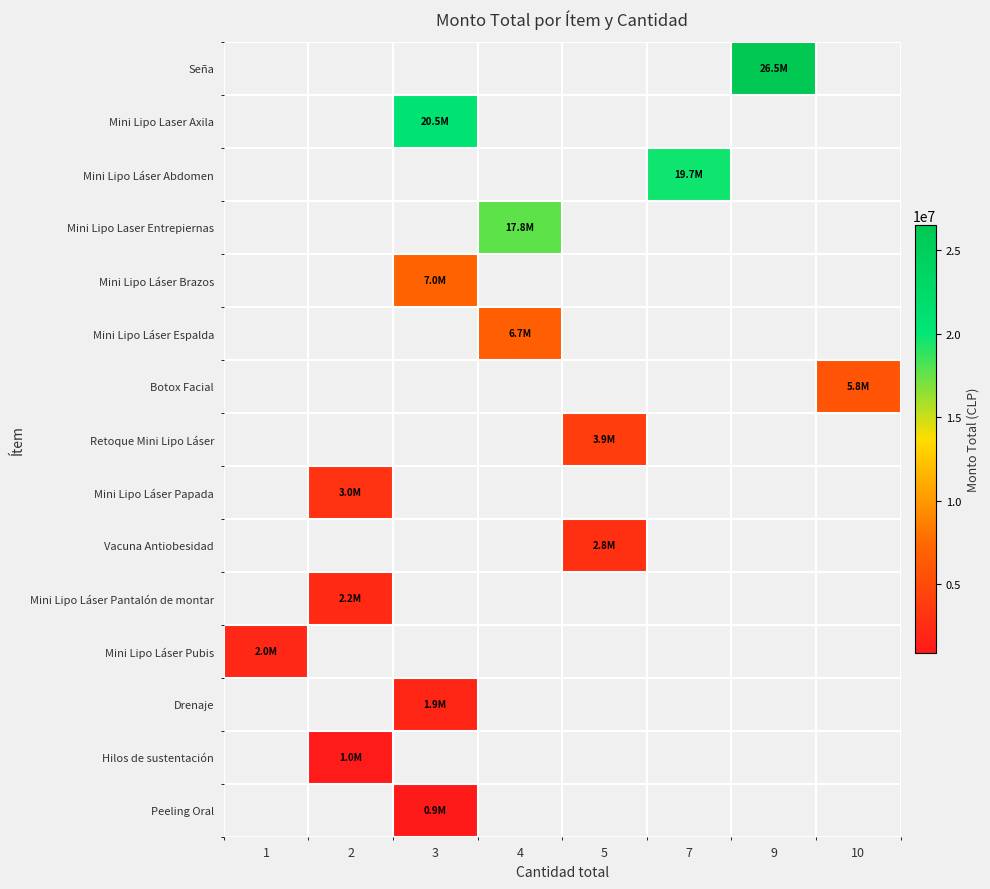

How many data points does each series have?

8